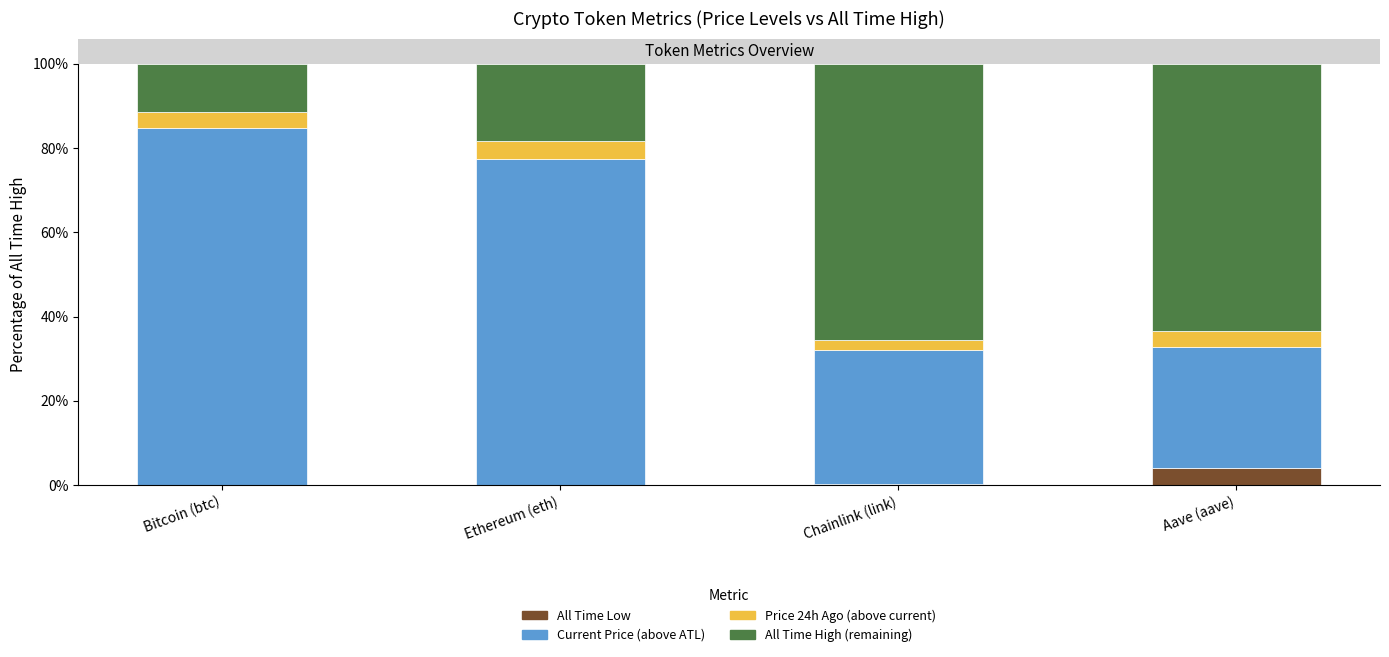

What is the total value across all series at Aave (aave)?

100.0